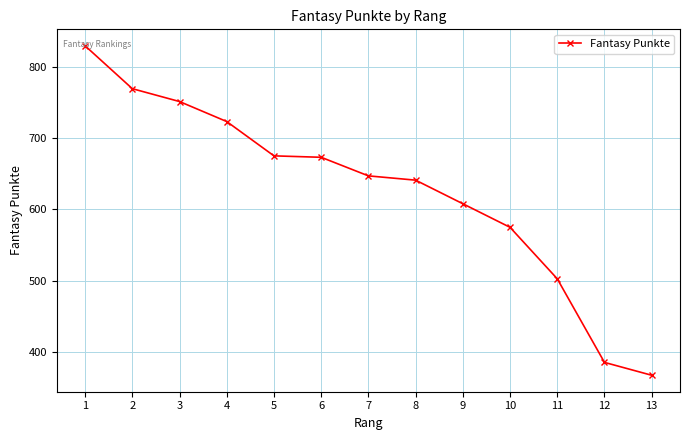

How many values are below 647?

6